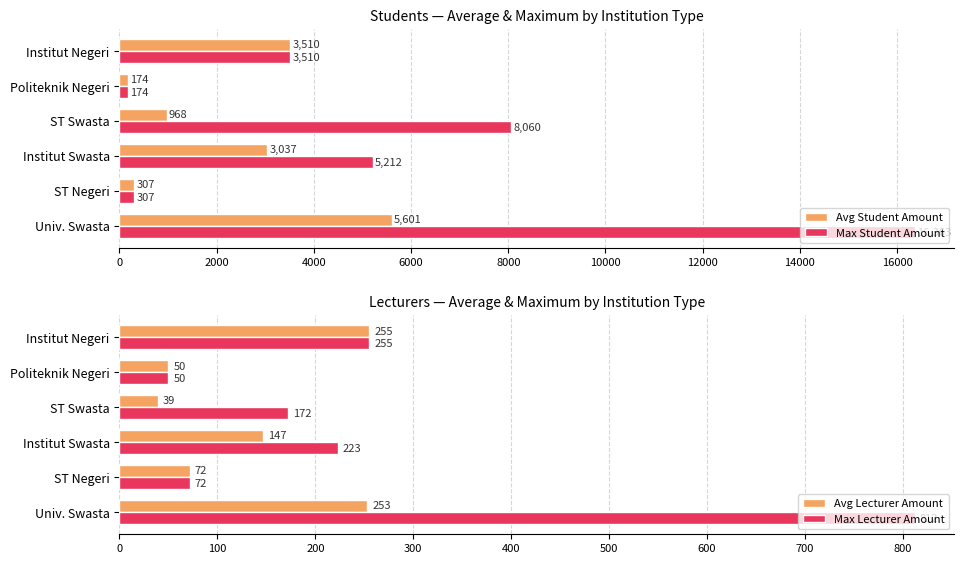

What is the value of the Max Student Amount bar at the 6th from the left?

3510